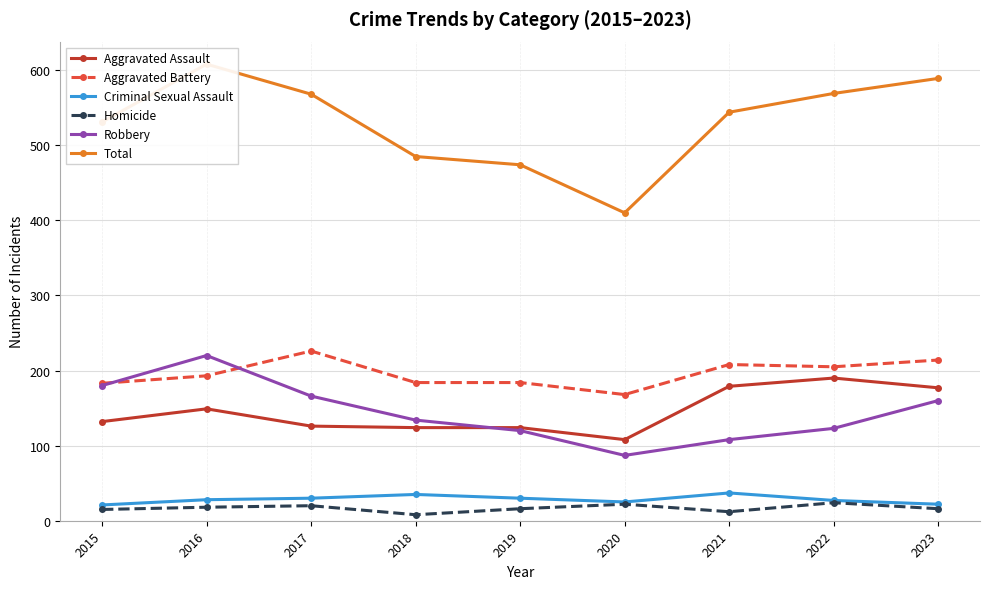

Between 2020 and 2023, which series saw the biggest shift?

Total